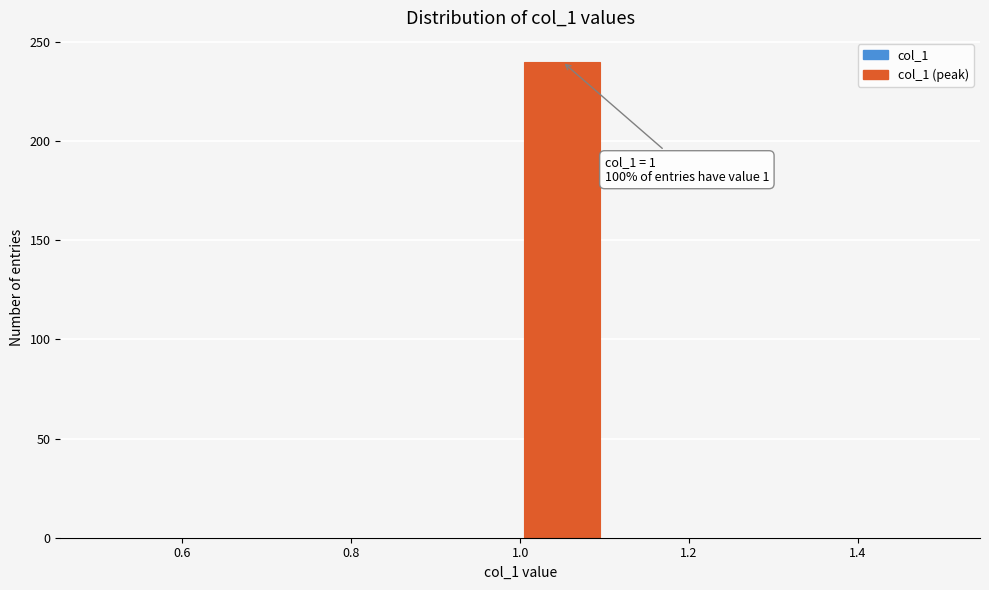

Over which range of the x-axis is the bar tallest?

1.0 to 1.1